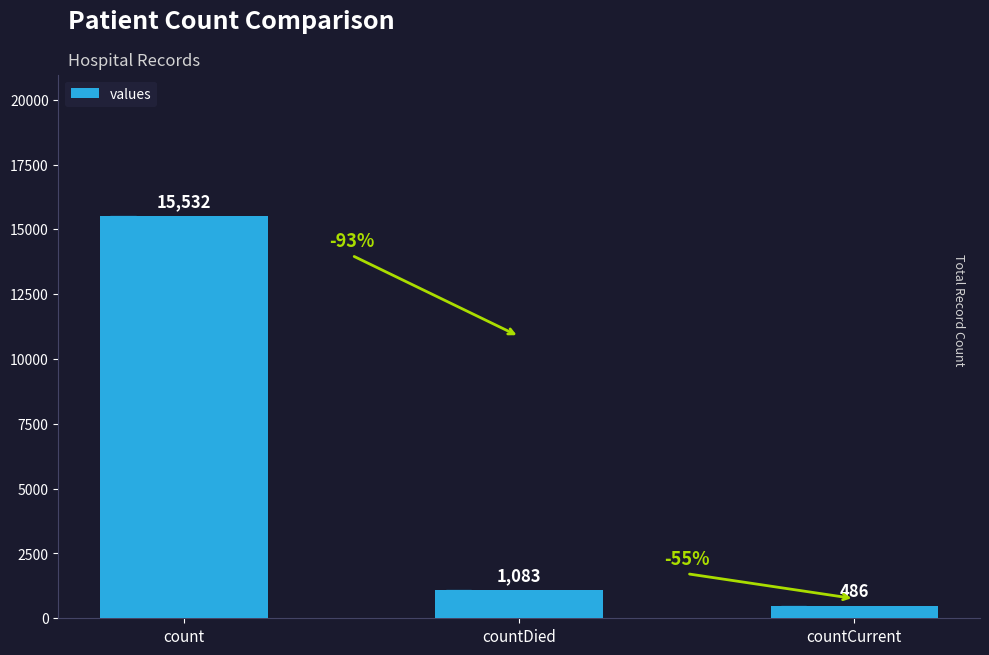

How many values are below 1083?

1